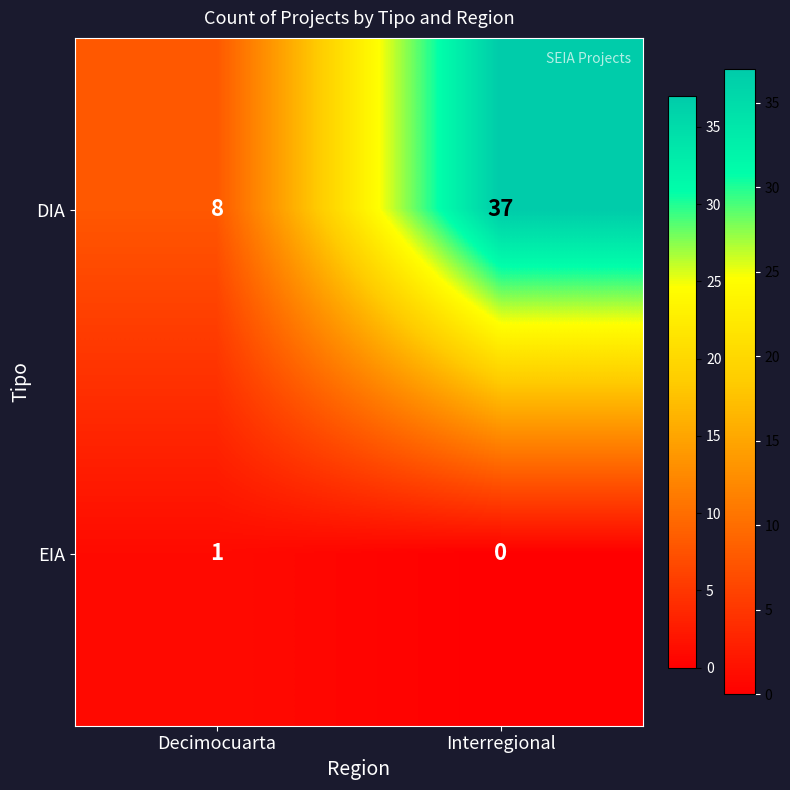

The EIA series shows 0 at Interregional. True or false?

False